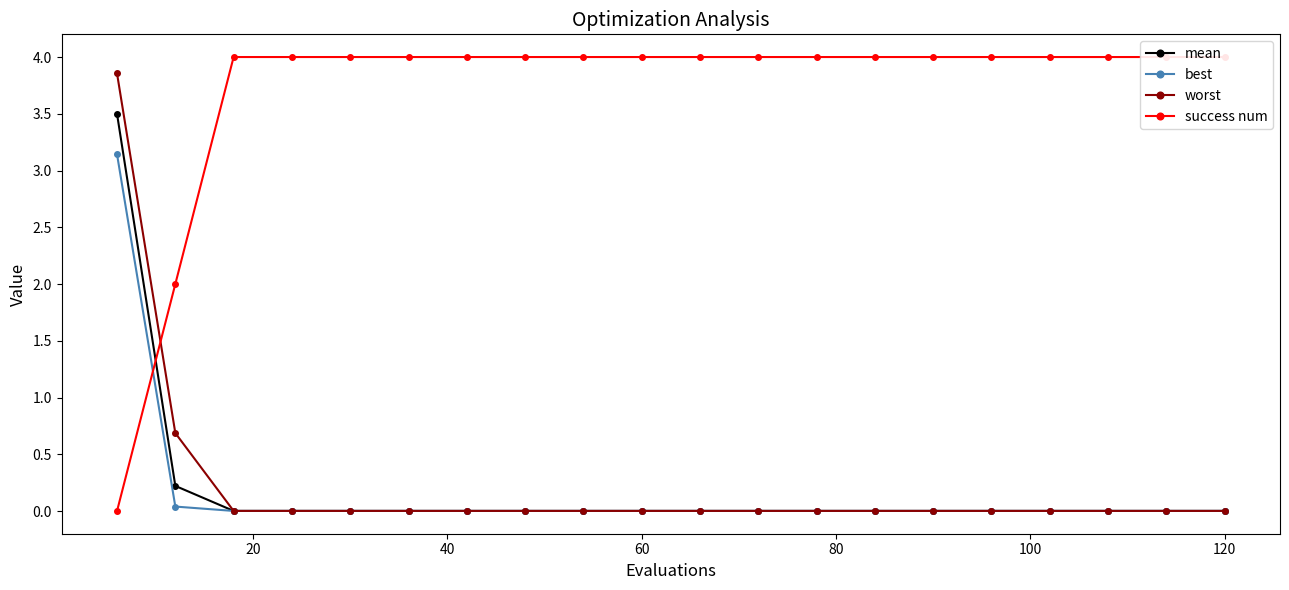

List the series in order of their peak value, highest first.

success num, worst, mean, best